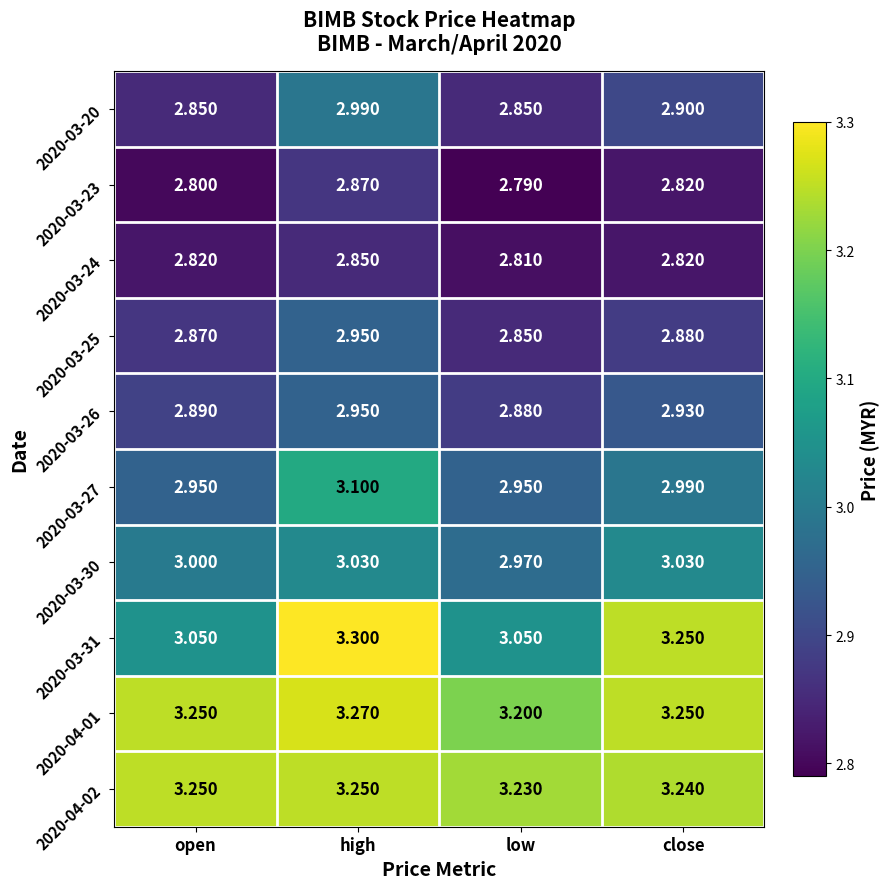

Which category has the lowest value across all series?

low